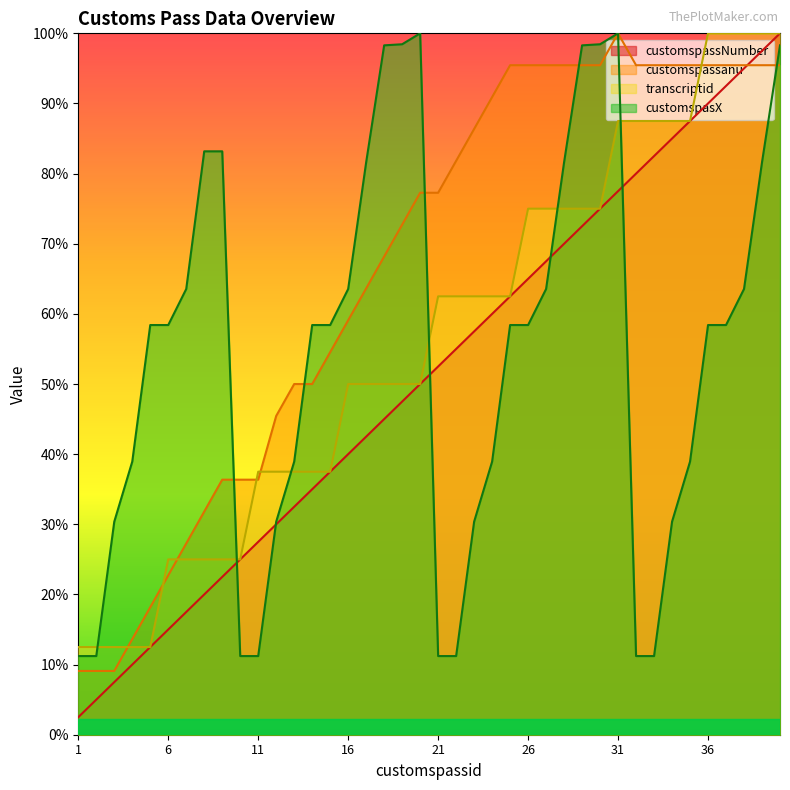

What is the difference between the highest and lowest values at 5?

596.8